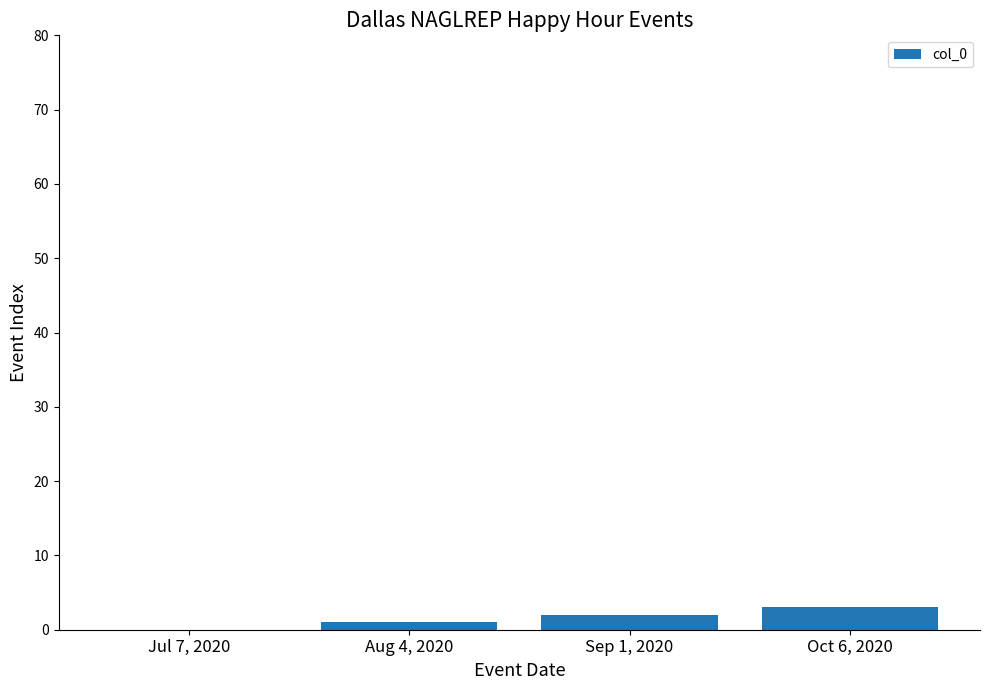

What is the sum of the values at Aug 4, 2020 and Jul 7, 2020?

1